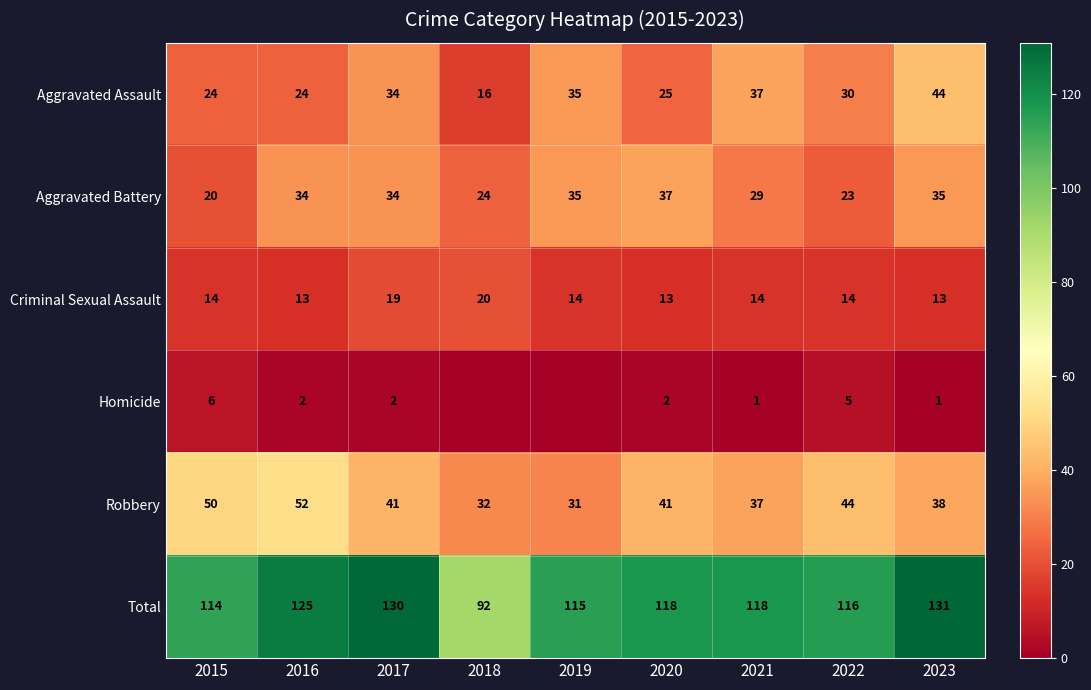

Is it true that Robbery equals 32 at 2018?

True